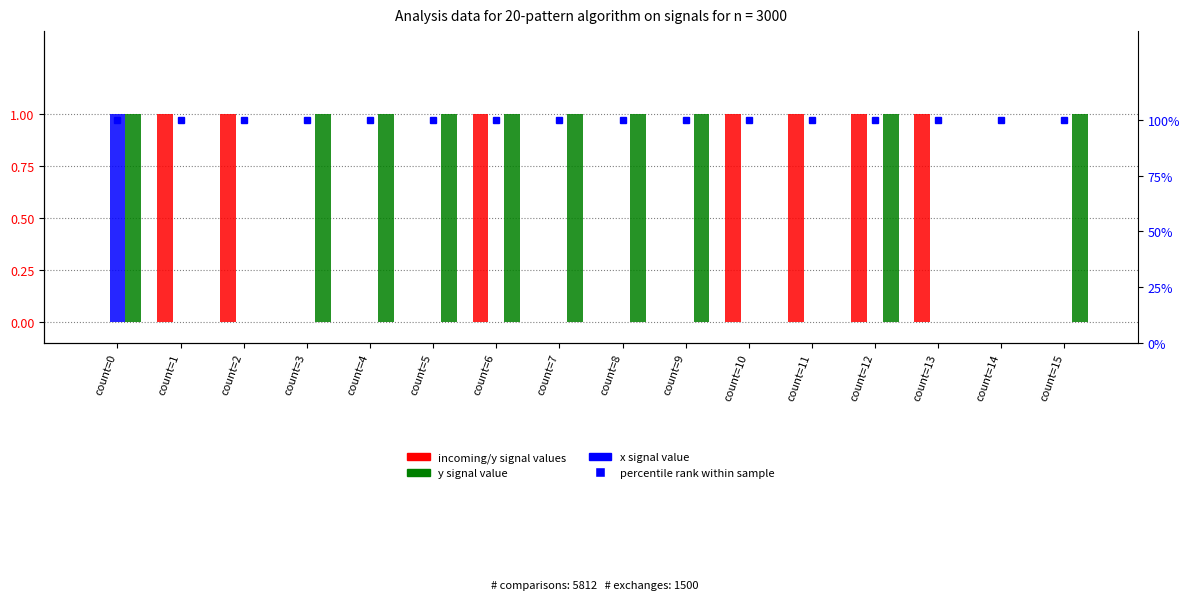

Reading right to left, extract all data points from this chart.

incoming signal: count=15=0	count=14=0	count=13=1	count=12=1	count=11=1	count=10=1	count=9=0	count=8=0	count=7=0	count=6=1	count=5=0	count=4=0	count=3=0	count=2=1	count=1=1	count=0=0
x signal: count=15=0	count=14=0	count=13=0	count=12=0	count=11=0	count=10=0	count=9=0	count=8=0	count=7=0	count=6=0	count=5=0	count=4=0	count=3=0	count=2=0	count=1=0	count=0=1
y signal: count=15=1	count=14=0	count=13=0	count=12=1	count=11=0	count=10=0	count=9=1	count=8=1	count=7=1	count=6=1	count=5=1	count=4=1	count=3=1	count=2=0	count=1=0	count=0=1